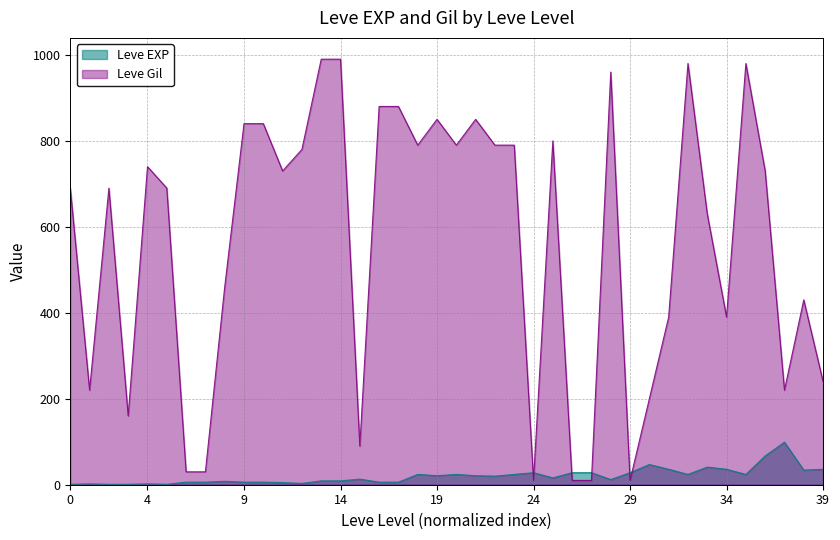

Read the Leve Gil value at 34.

390